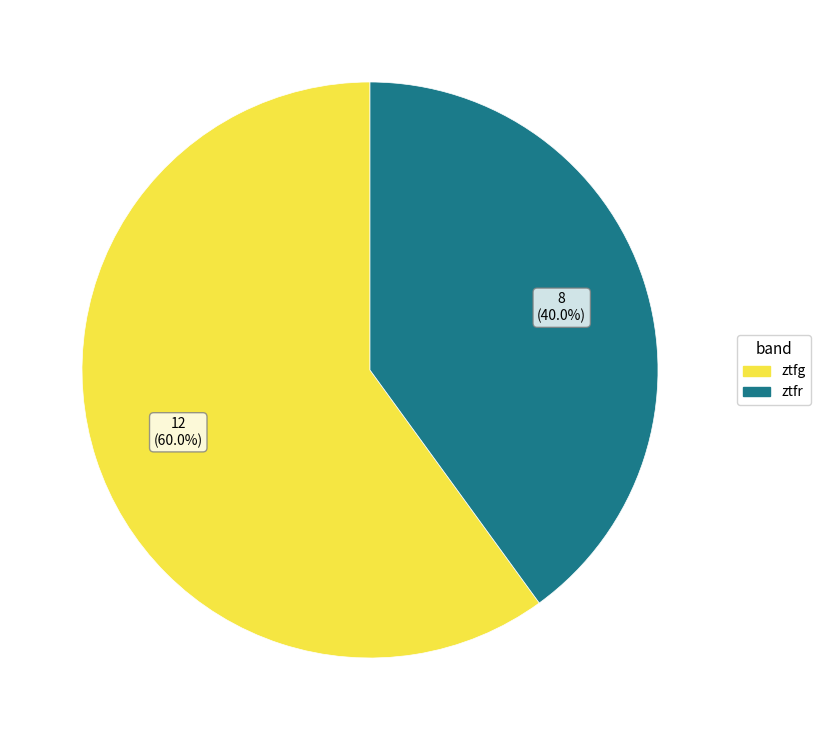

Do ztfr and ztfg together represent more than half of the pie?

Yes